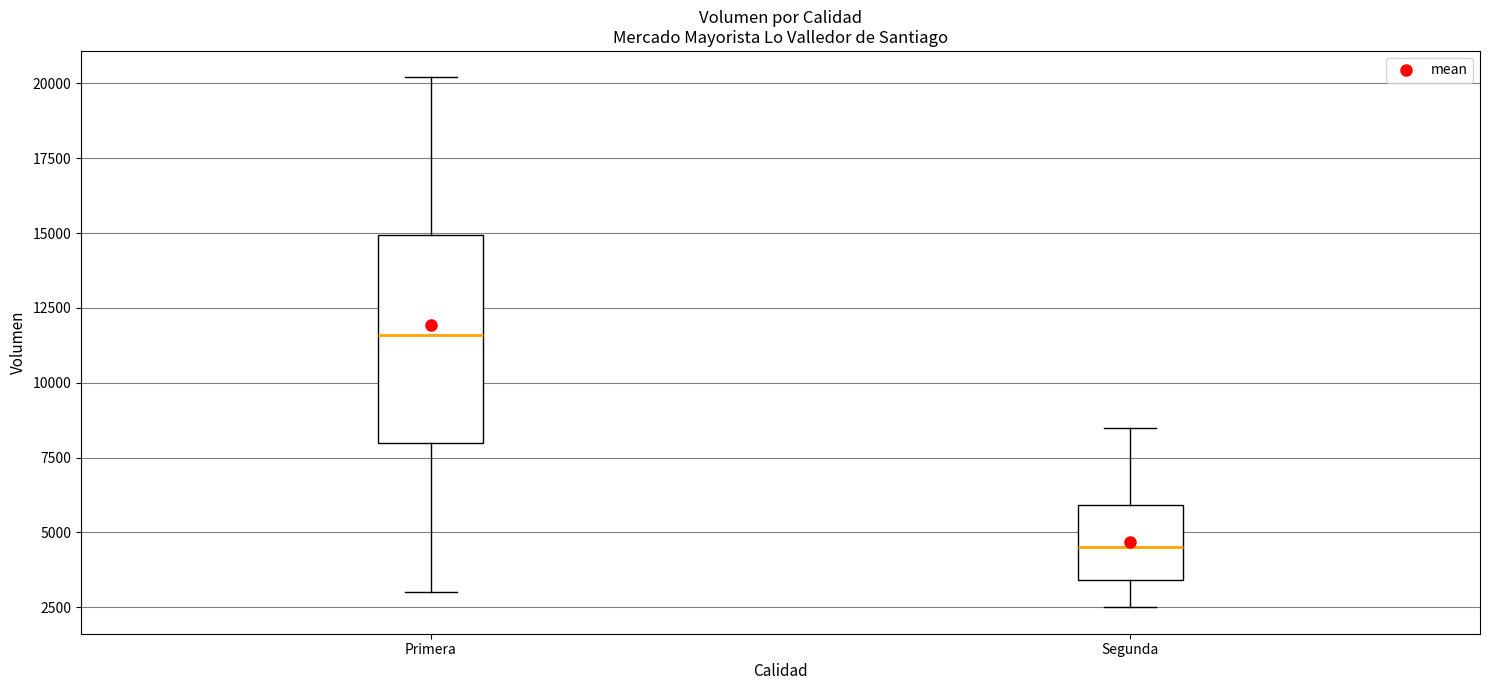

Which box is the tallest, from its lower edge to its upper edge?

Primera